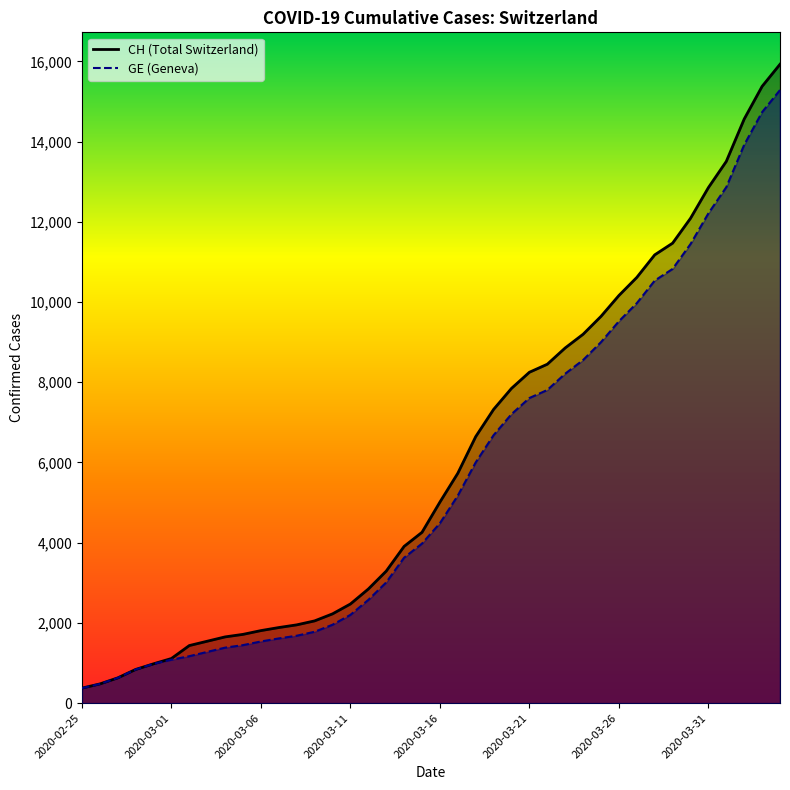

What is the total value across all series at 2020-03-25?

18642